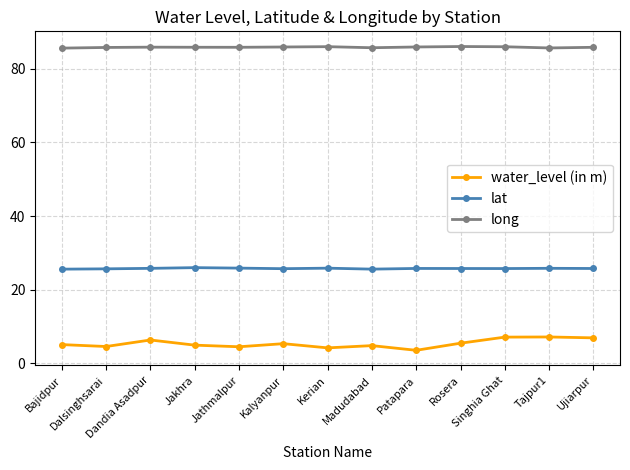

Does the chart display data point markers on the line(s)?

Yes